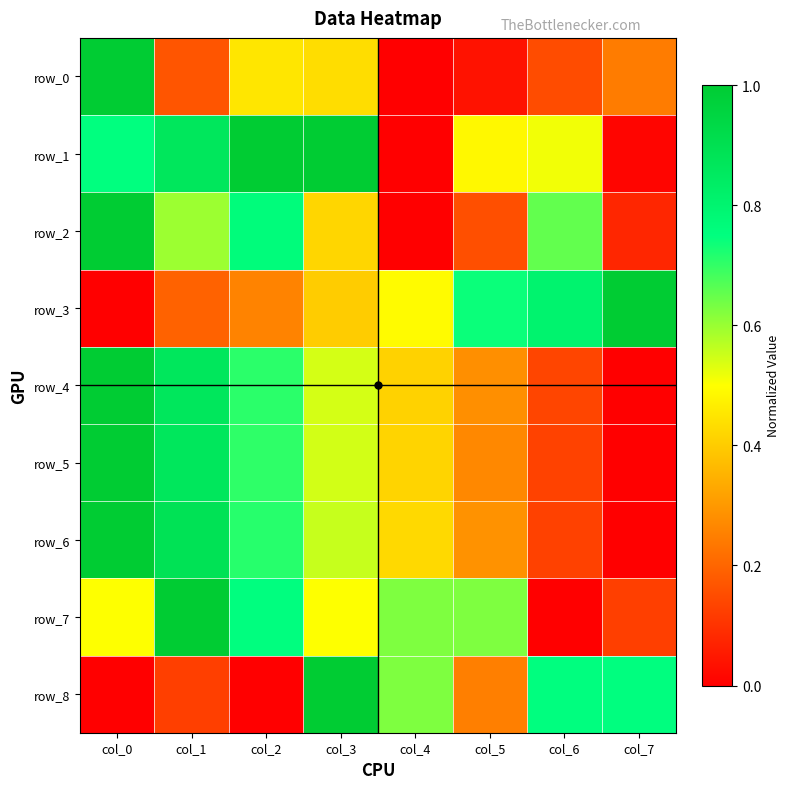

Which category has the lowest value in the row_8 series?

col_0